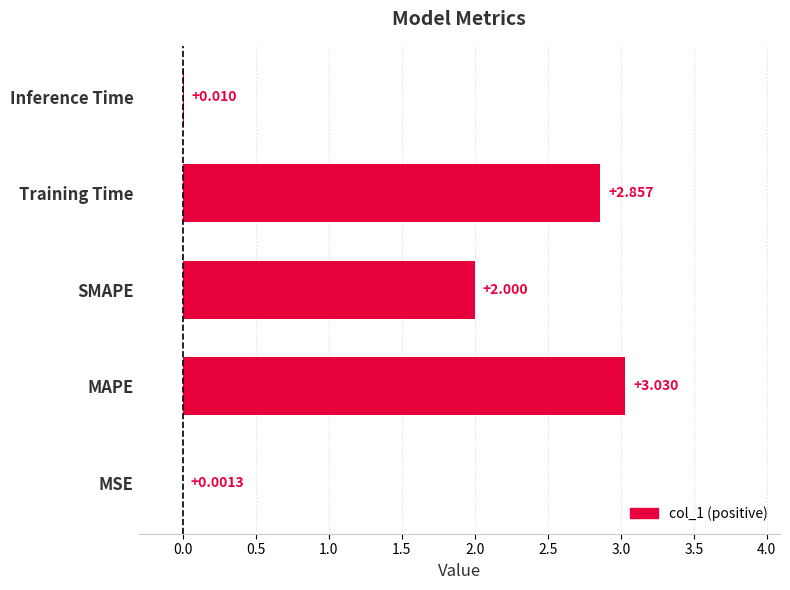

Between MAPE and SMAPE, which is larger?

MAPE